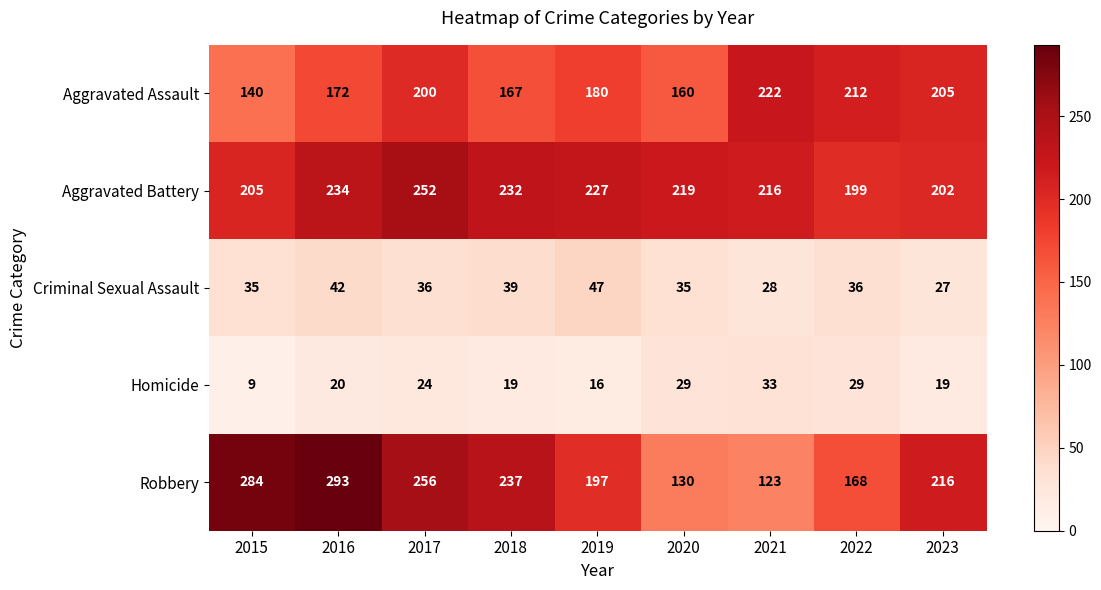

How many data points does each series have?

9